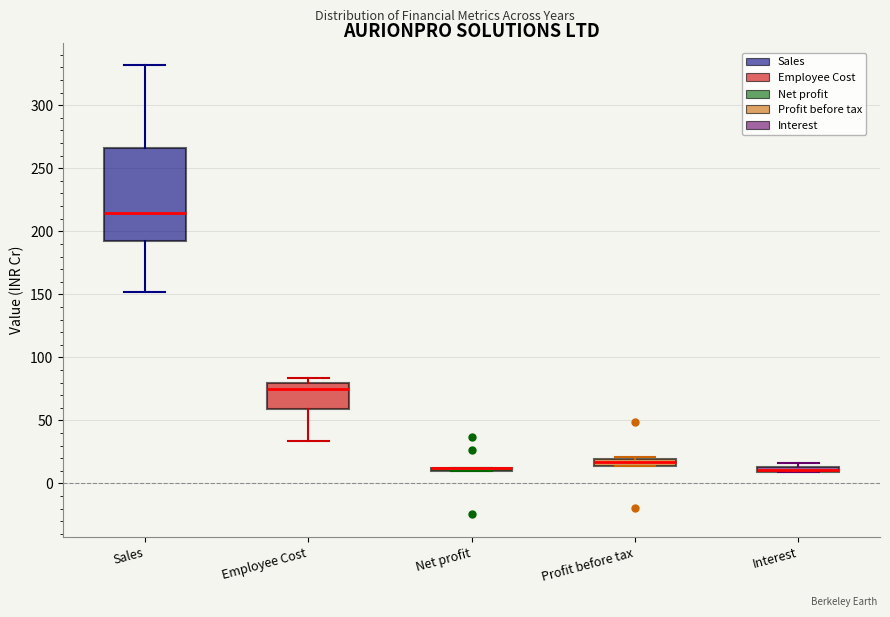

Which box is the tallest, from its lower edge to its upper edge?

Sales